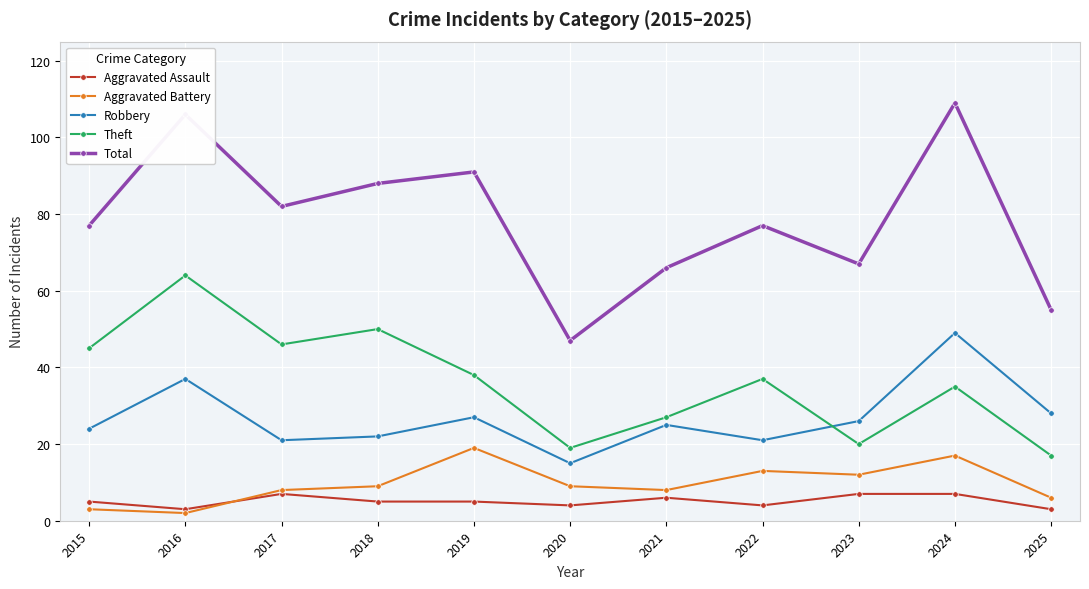

Where is the first local maximum for Aggravated Battery?

2019